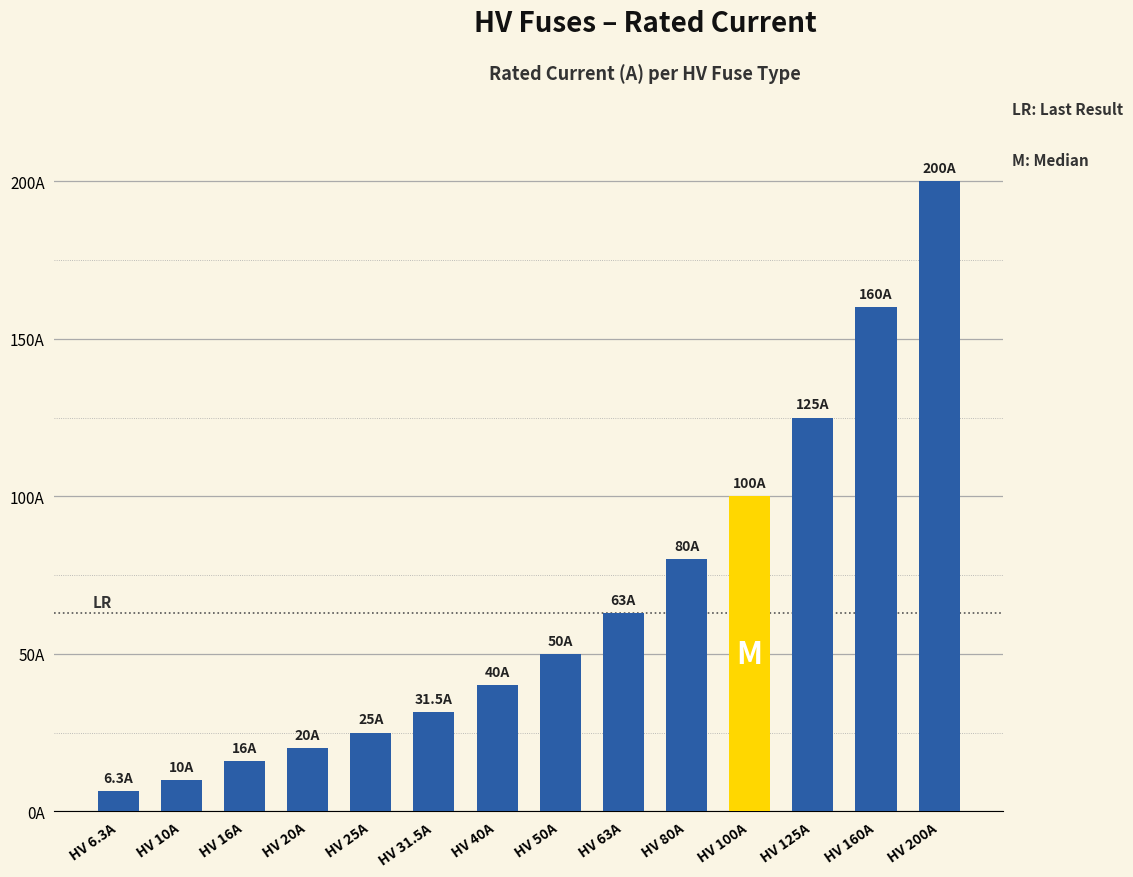

What is the difference between the maximum and minimum values?

193.7